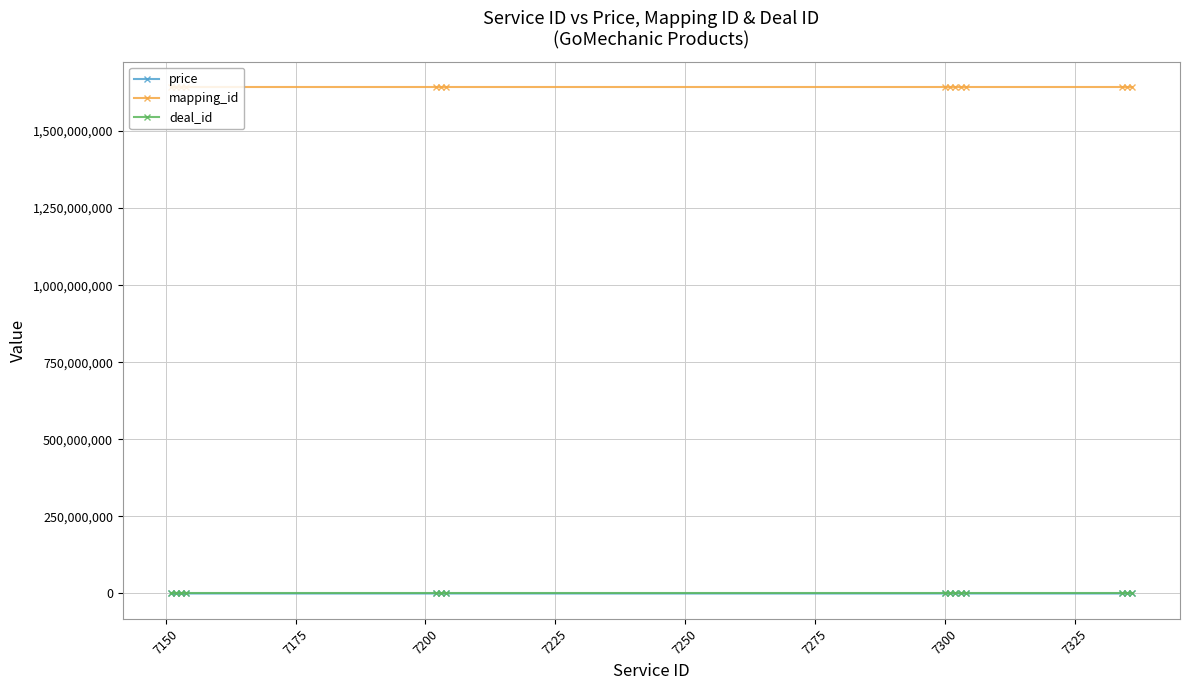

What is the difference between the maximum and minimum values in the mapping_id series?

15